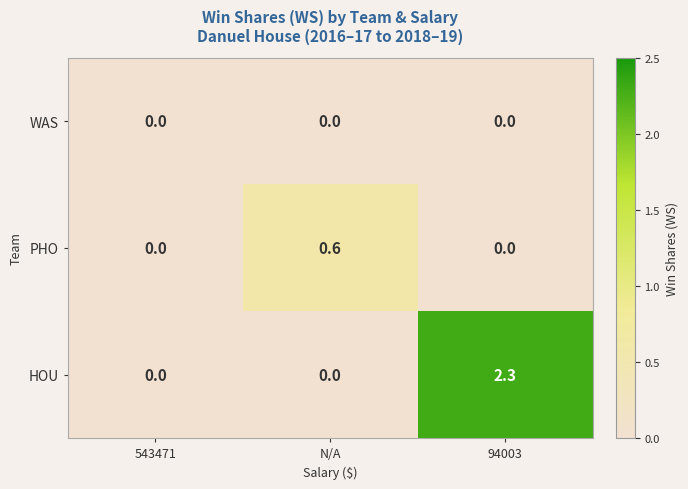

Between 543471 and 94003, which series saw the biggest shift?

HOU